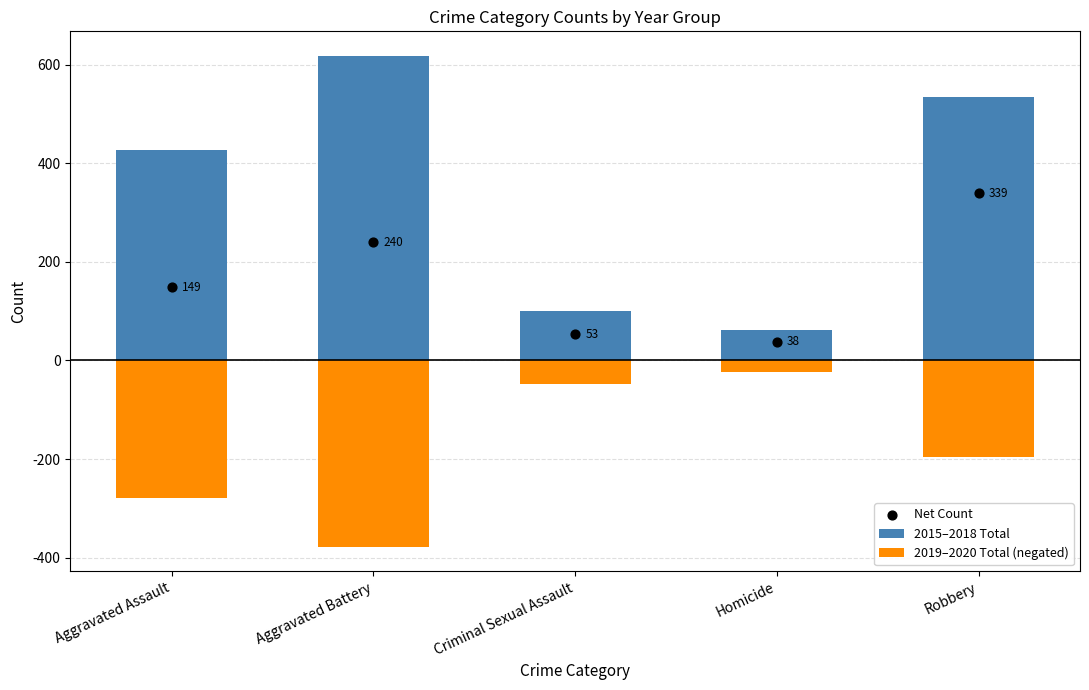

Which series has the largest total across all categories?

2015–2018 Total